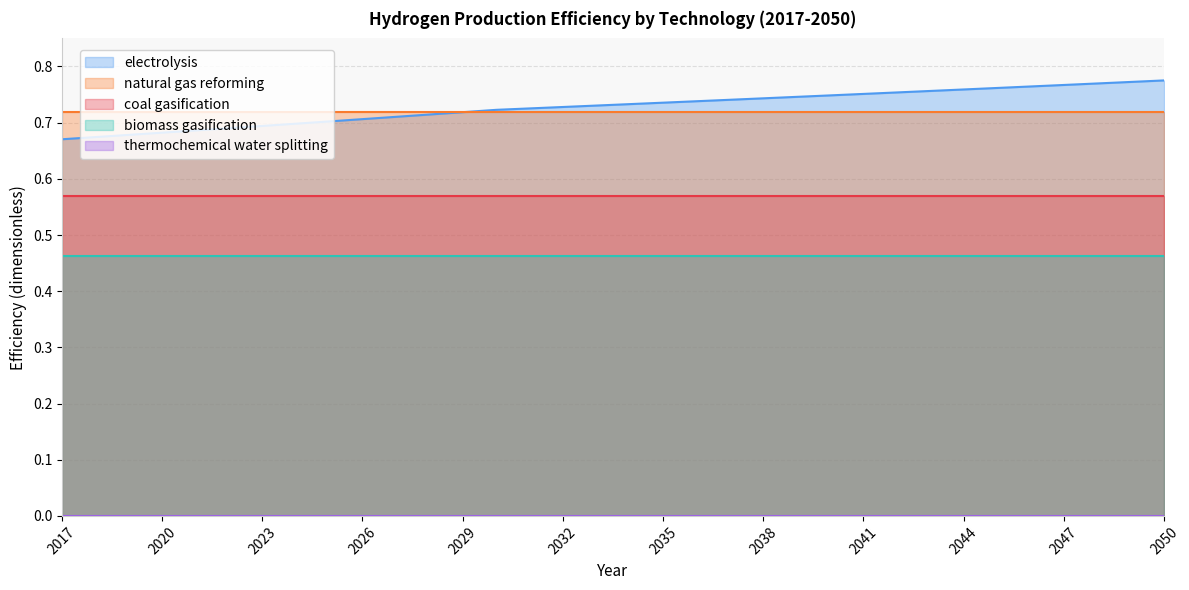

Which series ends up on top after the final intersection of natural gas reforming and electrolysis?

electrolysis